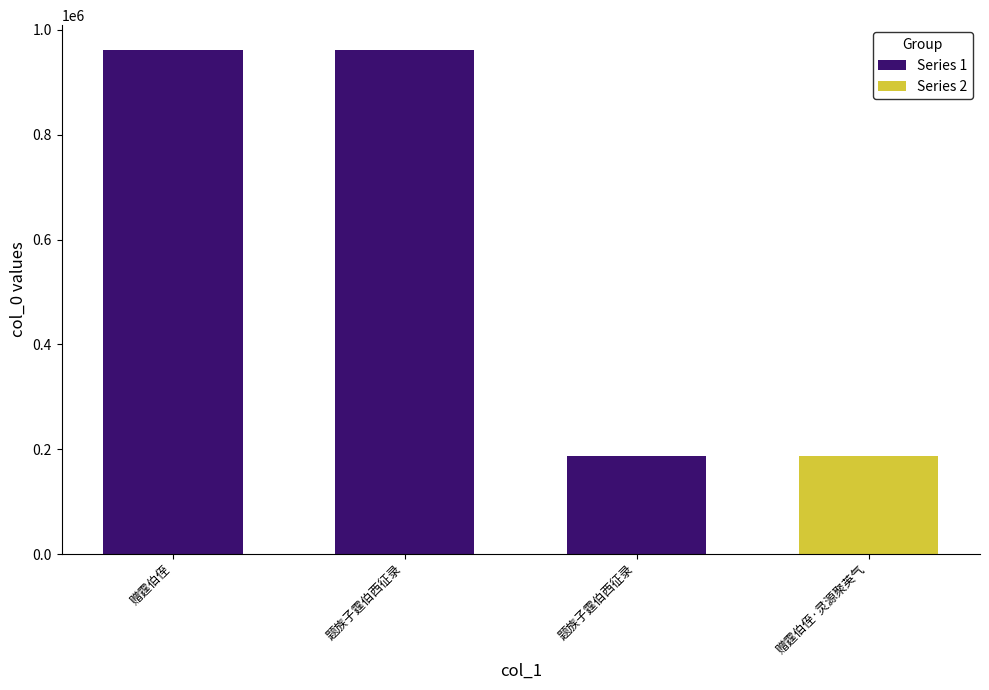

List the labels in order of value, smallest first.

赠霆伯侄·灵源聚英气, 题族子霆伯西征录, 题族子霆伯西征录, 赠霆伯侄